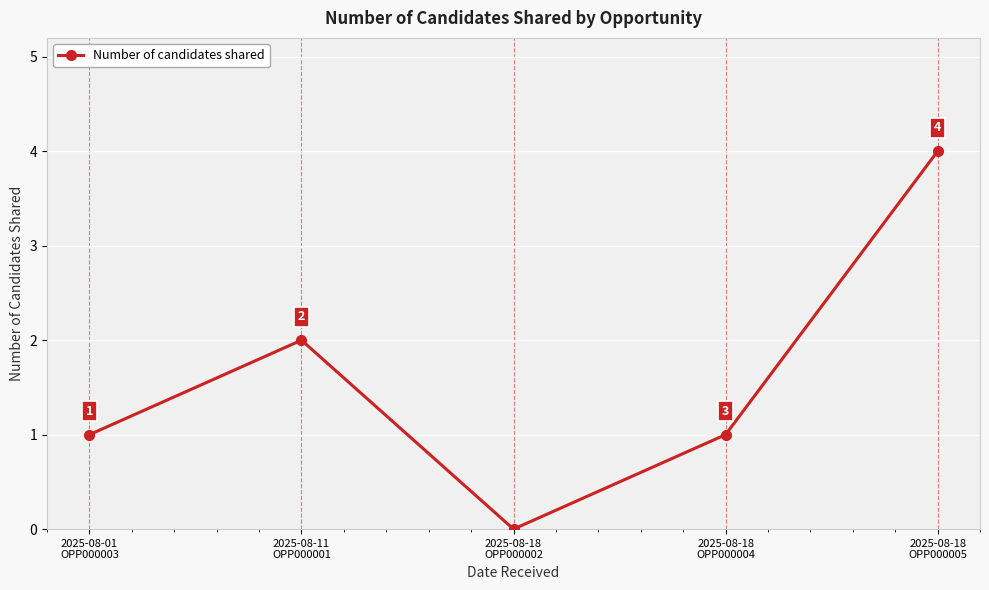

What is the label of the 4th point from the left?

2025-08-18
OPP000004